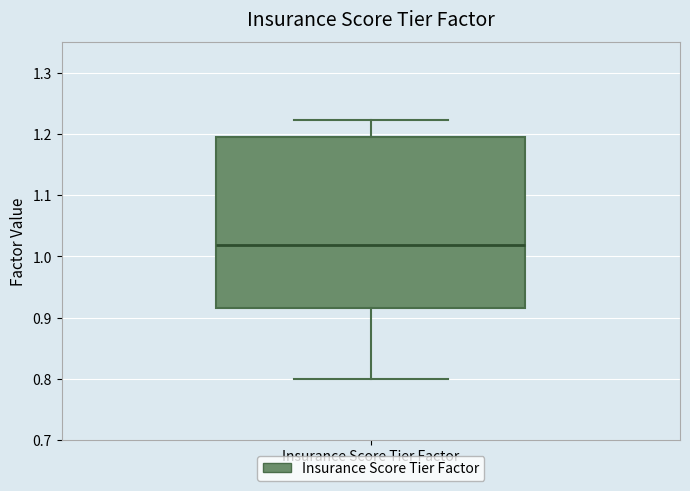

Where does the upper whisker of the box for Insurance Score Tier Factor end on the y-axis? The values are not printed on the chart, so give them approximately, as read against the axis.

1.22